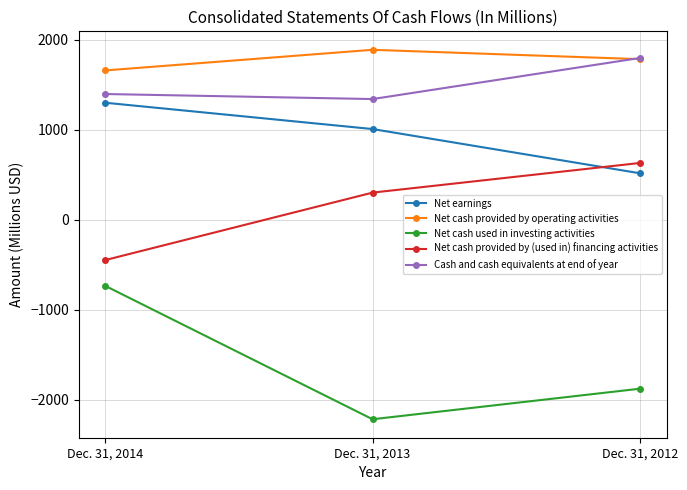

What is the value of the Net cash used in investing activities point at the 3rd from the left?

-1878